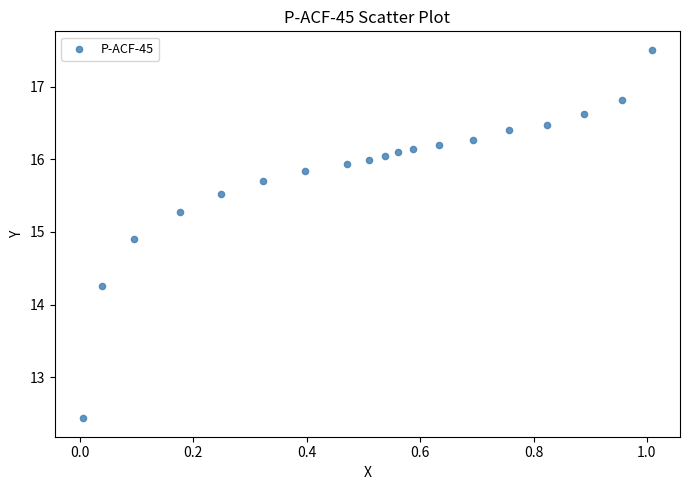

What Y value in the scatter plot is closest to 14?

14.3